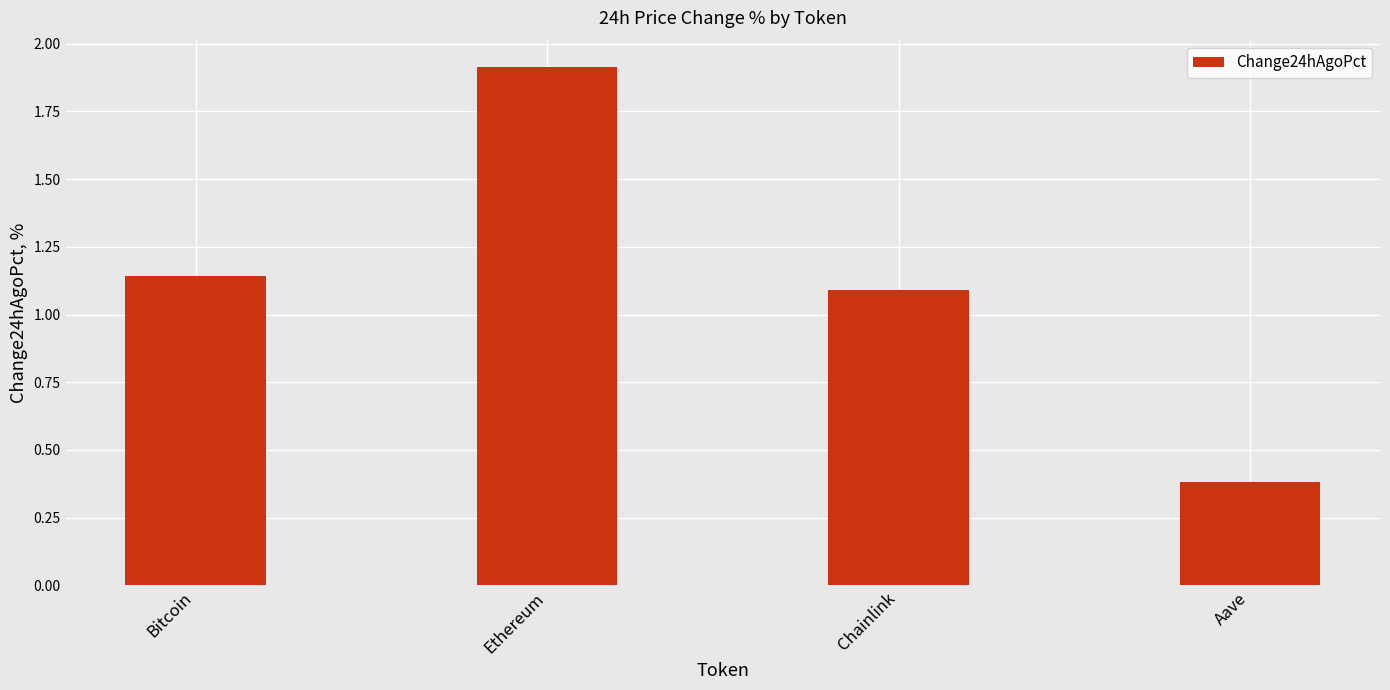

Where does the data first go above 1?

Bitcoin